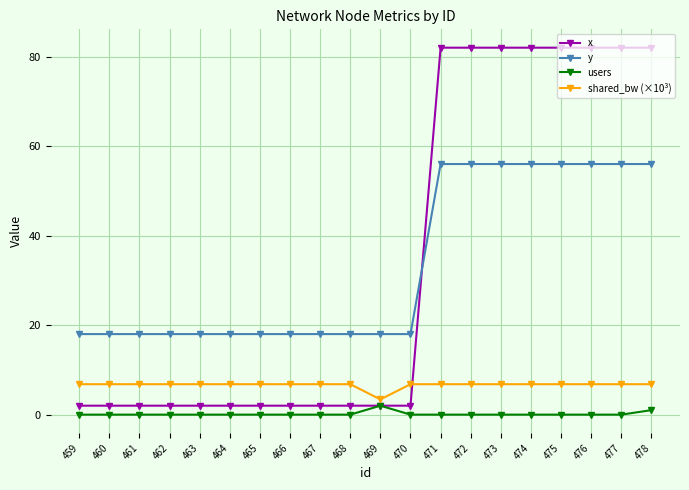

Where is users nearest to the value 1?

478